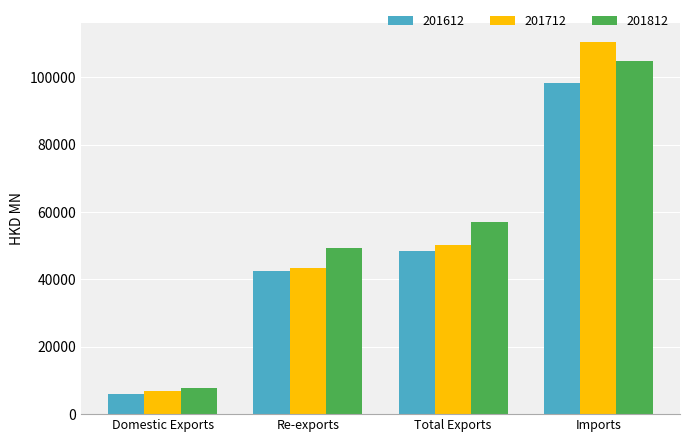

What is the total value across all series at Total Exports?

155764.0